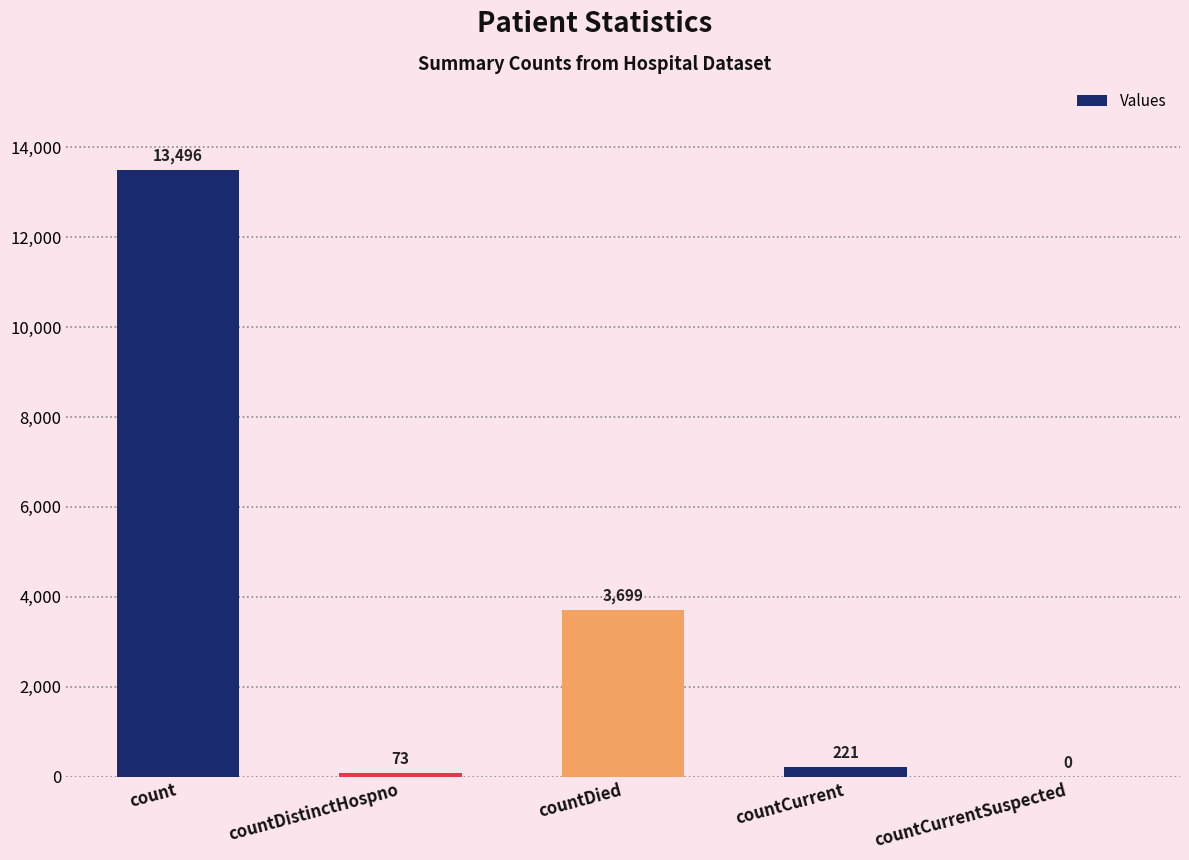

What is the ratio of the value at countCurrent to the value at countDistinctHospno?

3.0